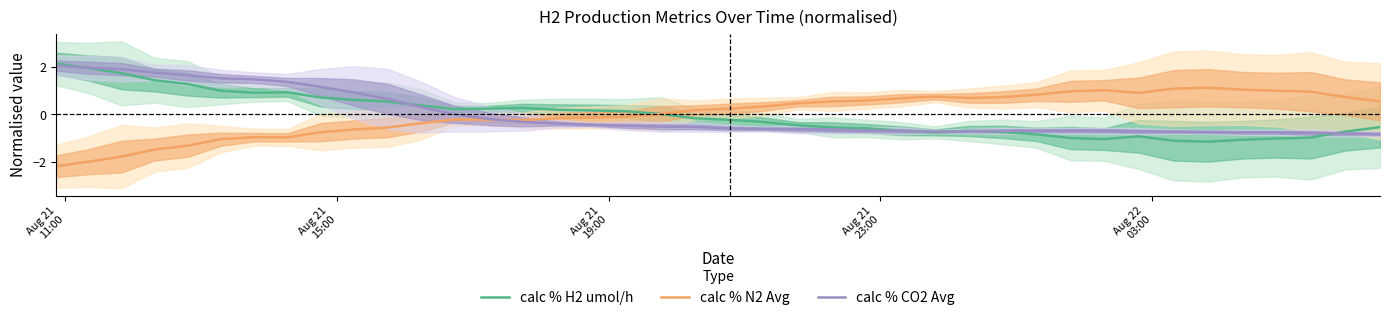

What is the lowest value of the calc % CO2 Avg series?

-0.8